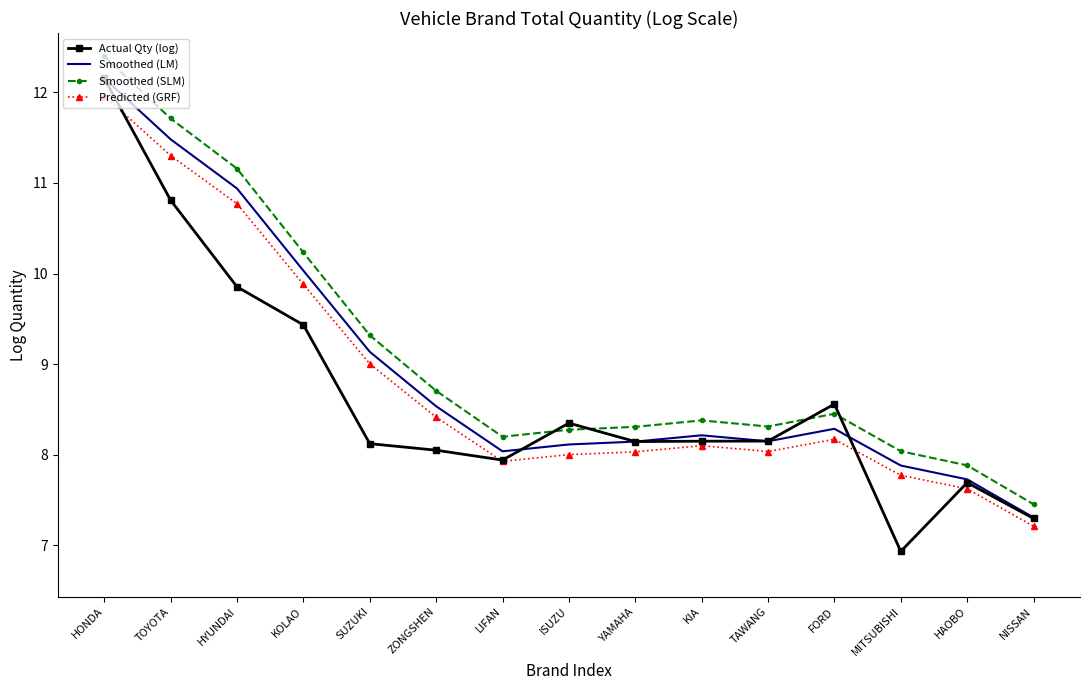

Which series has the largest total across all categories?

Smoothed (SLM)